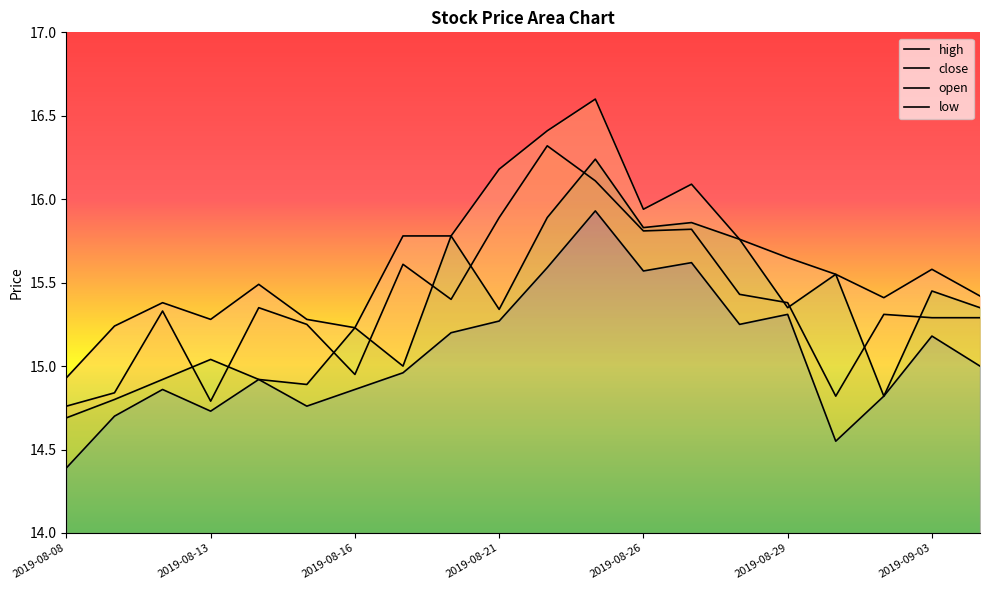

Reading left to right, extract all data points from this chart.

high: 2019-08-08=14.9	2019-08-09=15.2	2019-08-12=15.4	2019-08-13=15.3	2019-08-14=15.5	2019-08-15=15.3	2019-08-16=15.2	2019-08-19=15.8	2019-08-20=15.8	2019-08-21=16.2	2019-08-22=16.4	2019-08-23=16.6	2019-08-26=15.9	2019-08-27=16.1	2019-08-28=15.8	2019-08-29=15.7	2019-08-30=15.6	2019-09-02=15.4	2019-09-03=15.6	2019-09-04=15.4
close: 2019-08-08=14.8	2019-08-09=14.8	2019-08-12=15.3	2019-08-13=14.8	2019-08-14=15.3	2019-08-15=15.2	2019-08-16=14.9	2019-08-19=15.6	2019-08-20=15.4	2019-08-21=15.9	2019-08-22=16.3	2019-08-23=16.1	2019-08-26=15.8	2019-08-27=15.8	2019-08-28=15.4	2019-08-29=15.4	2019-08-30=14.8	2019-09-02=15.3	2019-09-03=15.3	2019-09-04=15.3
open: 2019-08-08=14.7	2019-08-09=14.8	2019-08-12=14.9	2019-08-13=15.0	2019-08-14=14.9	2019-08-15=14.9	2019-08-16=15.2	2019-08-19=15.0	2019-08-20=15.8	2019-08-21=15.3	2019-08-22=15.9	2019-08-23=16.2	2019-08-26=15.8	2019-08-27=15.9	2019-08-28=15.8	2019-08-29=15.3	2019-08-30=15.6	2019-09-02=14.8	2019-09-03=15.4	2019-09-04=15.3
low: 2019-08-08=14.4	2019-08-09=14.7	2019-08-12=14.9	2019-08-13=14.7	2019-08-14=14.9	2019-08-15=14.8	2019-08-16=14.9	2019-08-19=15.0	2019-08-20=15.2	2019-08-21=15.3	2019-08-22=15.6	2019-08-23=15.9	2019-08-26=15.6	2019-08-27=15.6	2019-08-28=15.2	2019-08-29=15.3	2019-08-30=14.6	2019-09-02=14.8	2019-09-03=15.2	2019-09-04=15.0